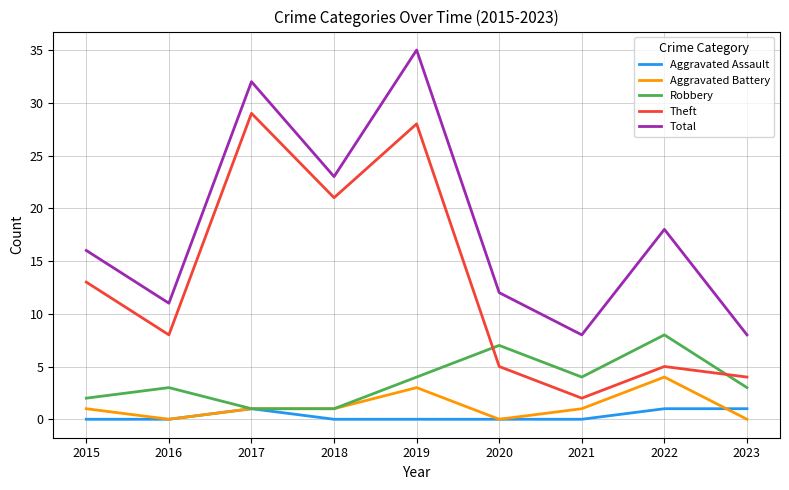

What is the difference between the maximum and minimum values in the Theft series?

27